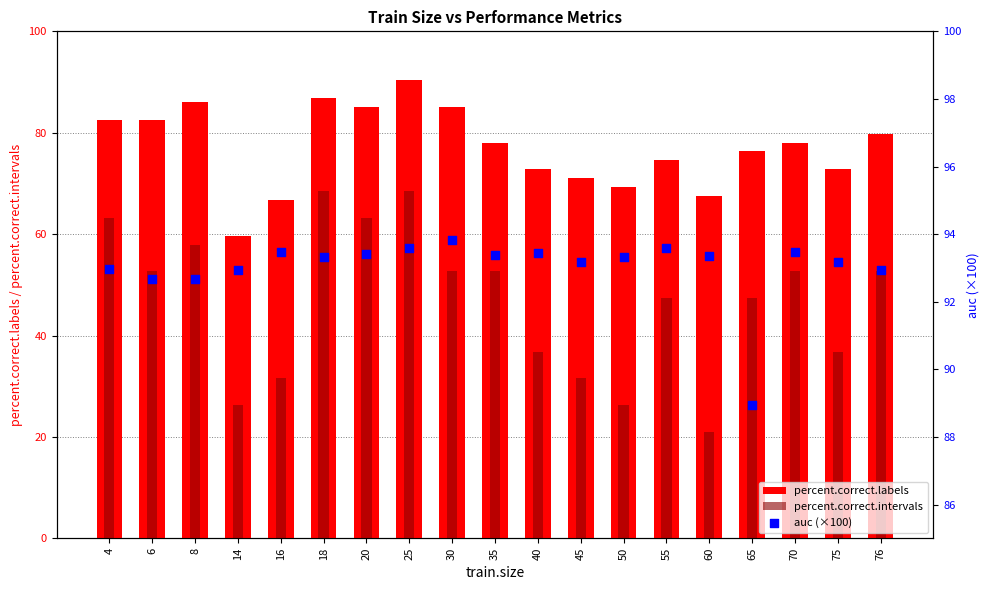

What are all the series names shown in the legend?

percent.correct.labels, percent.correct.intervals, auc (×100)